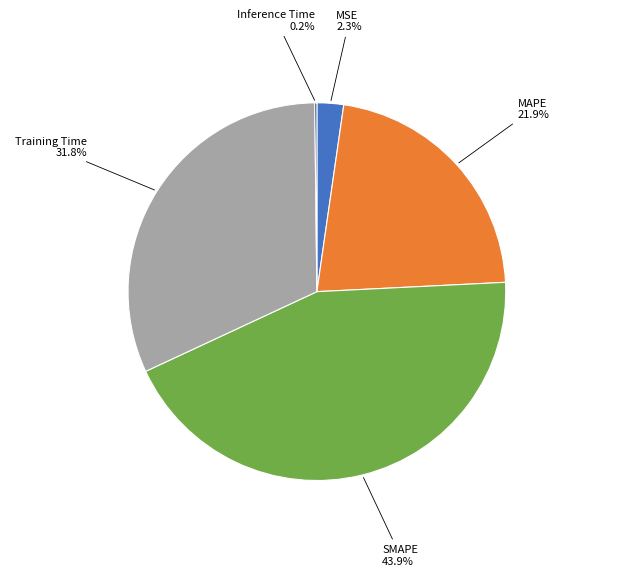

Is there any slice that represents more than half of the pie?

No